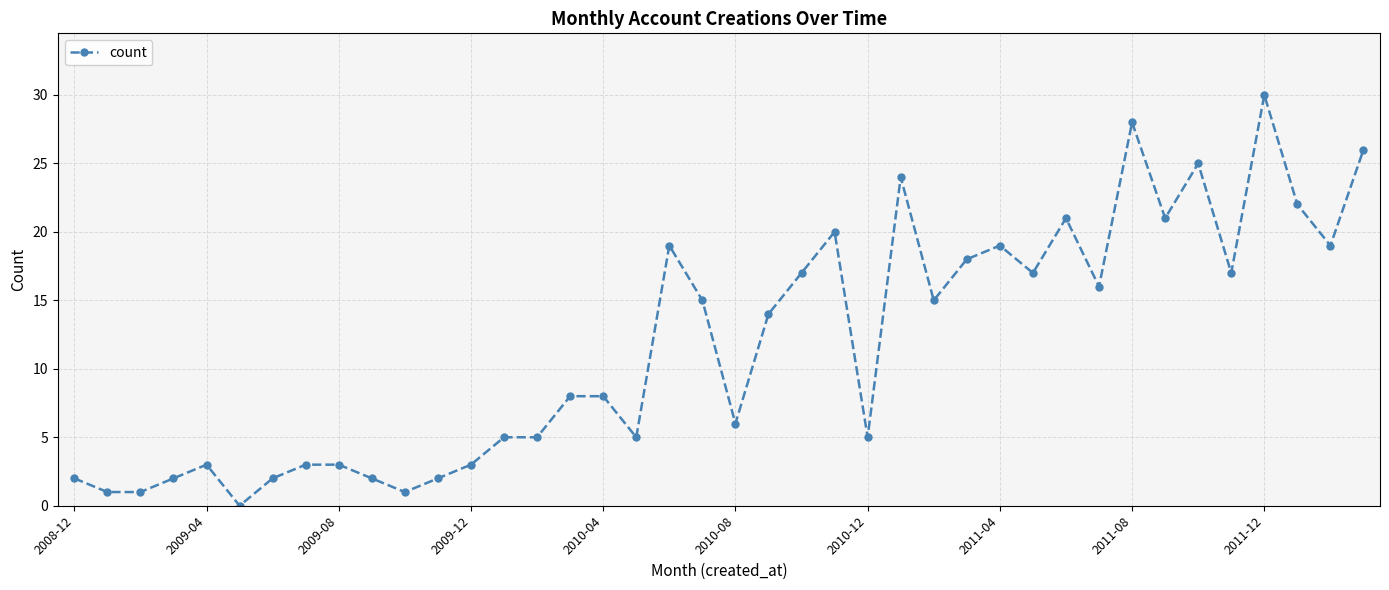

What is the greatest value displayed?

30